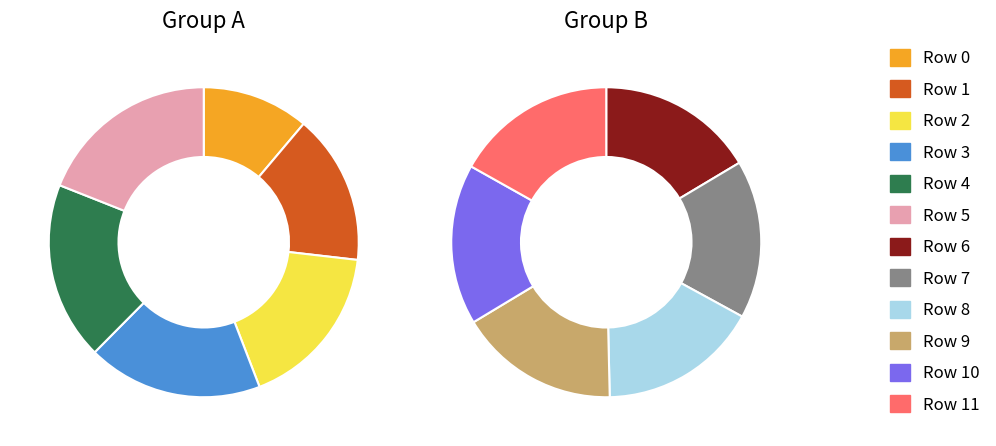

Approximately how many times larger is the value at 10 compared to 6?

1.0